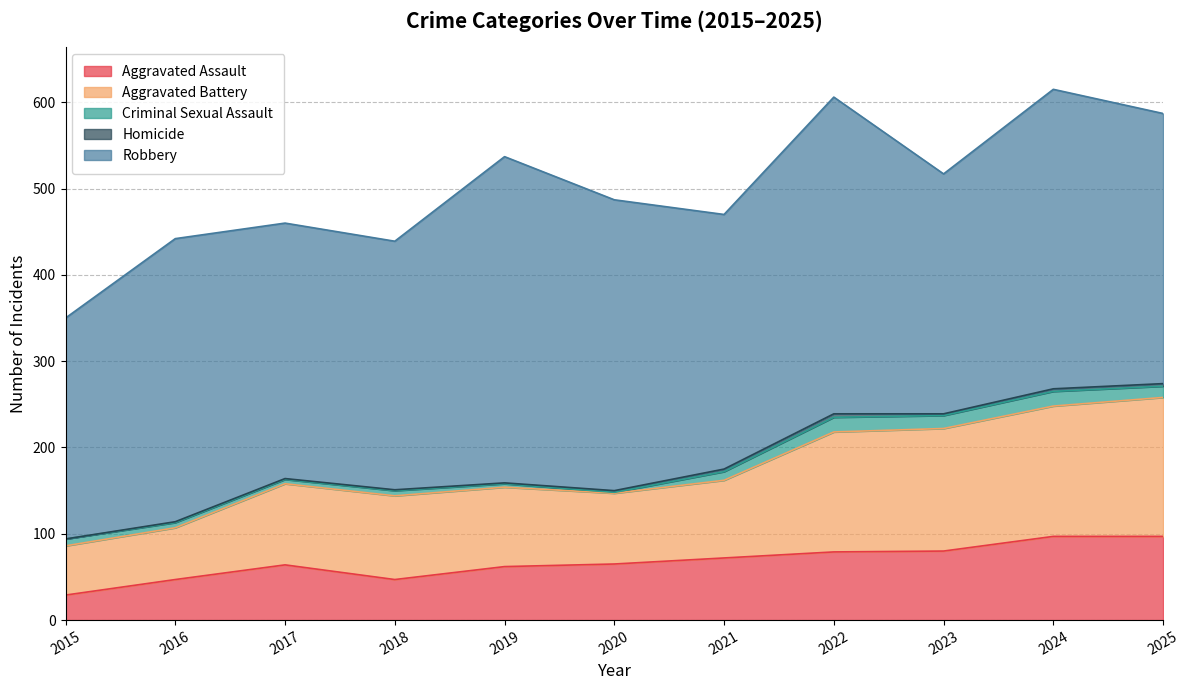

How many Homicide values are between 1 and 3?

9